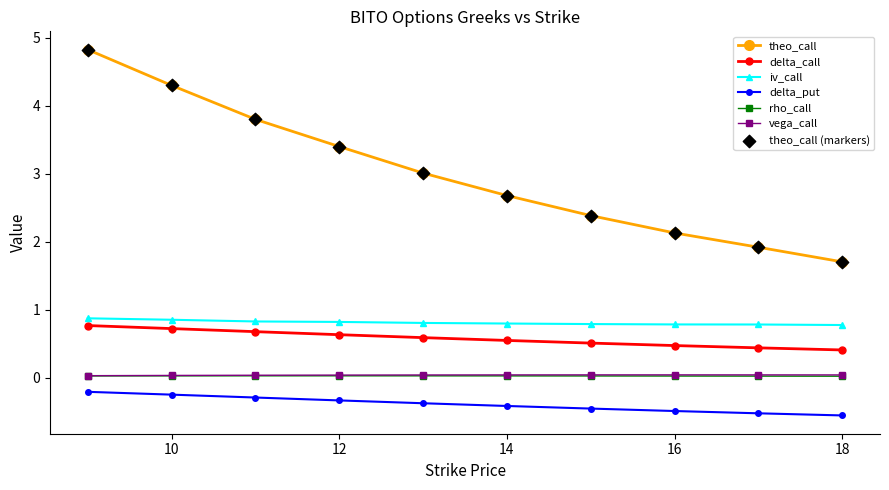

Which series has the largest total across all categories?

theo_call